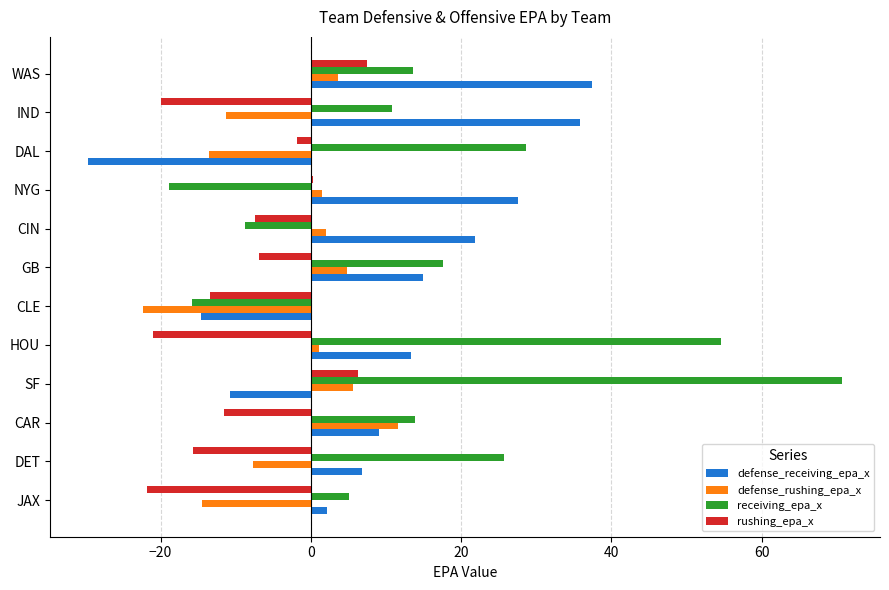

What is the minimum value for defense_rushing_epa_x?

-22.3